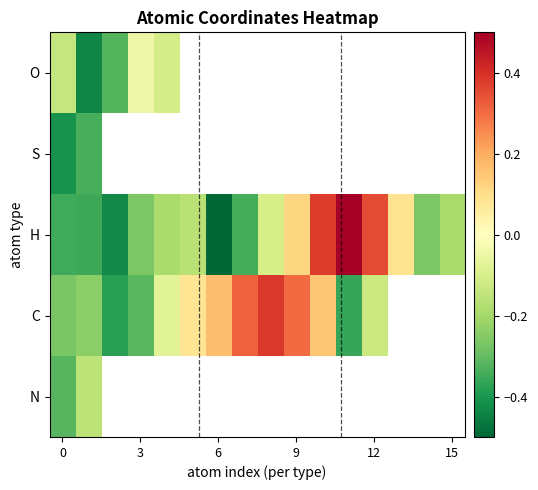

The C series shows -0.2 at 12. True or false?

False